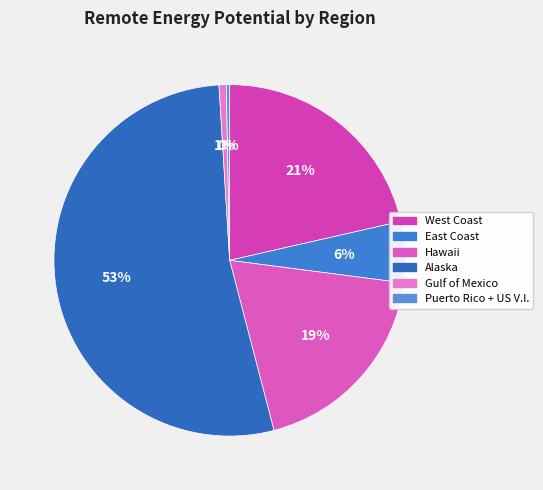

Is there any slice that represents more than half of the pie?

Yes